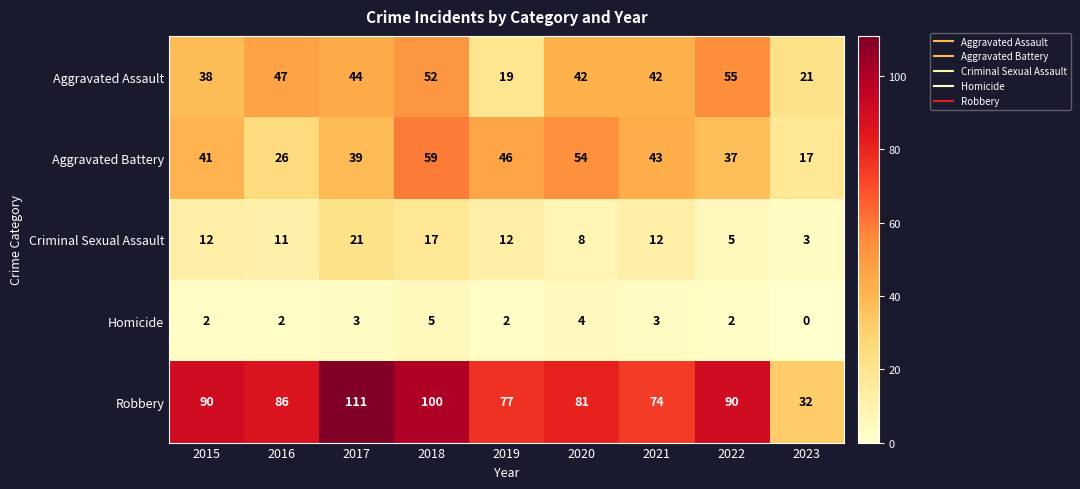

The Robbery series shows 170 at 2017. True or false?

False